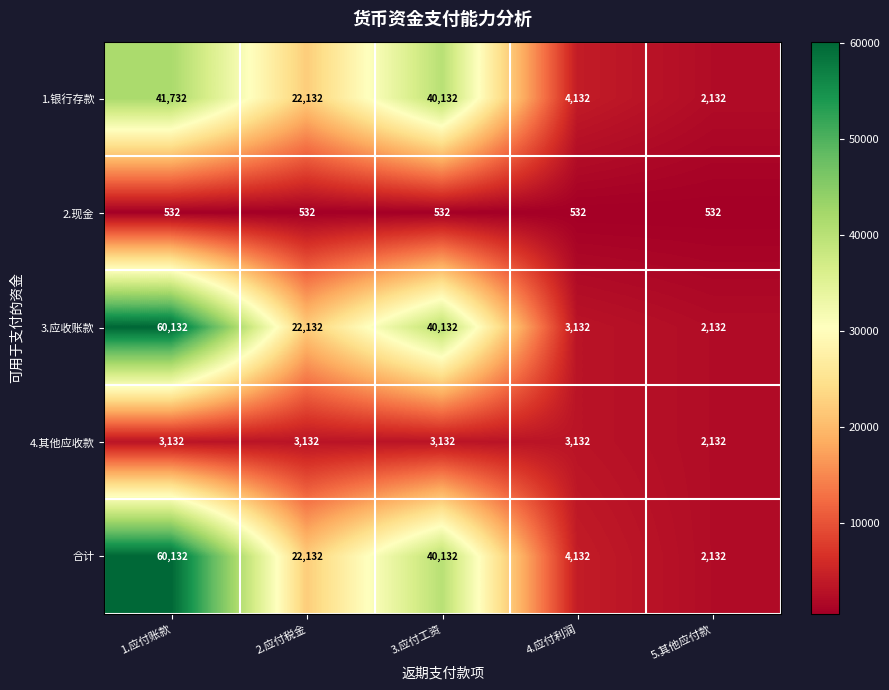

True or false: 1.银行存款 has a value of 4132 at 4.应付利润.

True